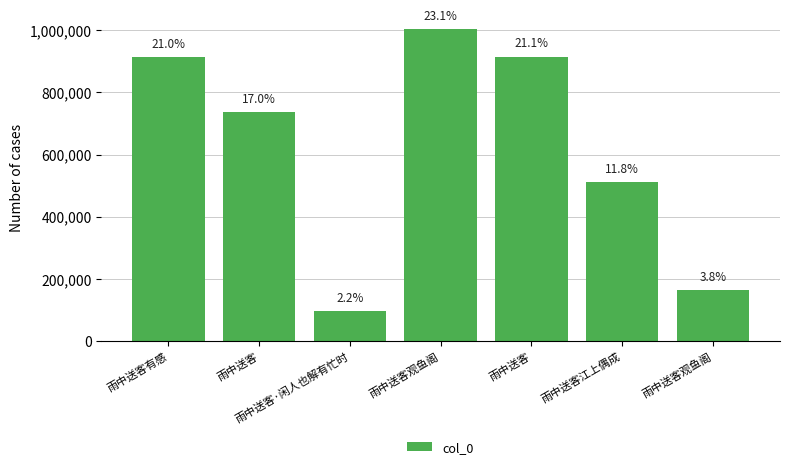

Does the chart contain any negative values?

No